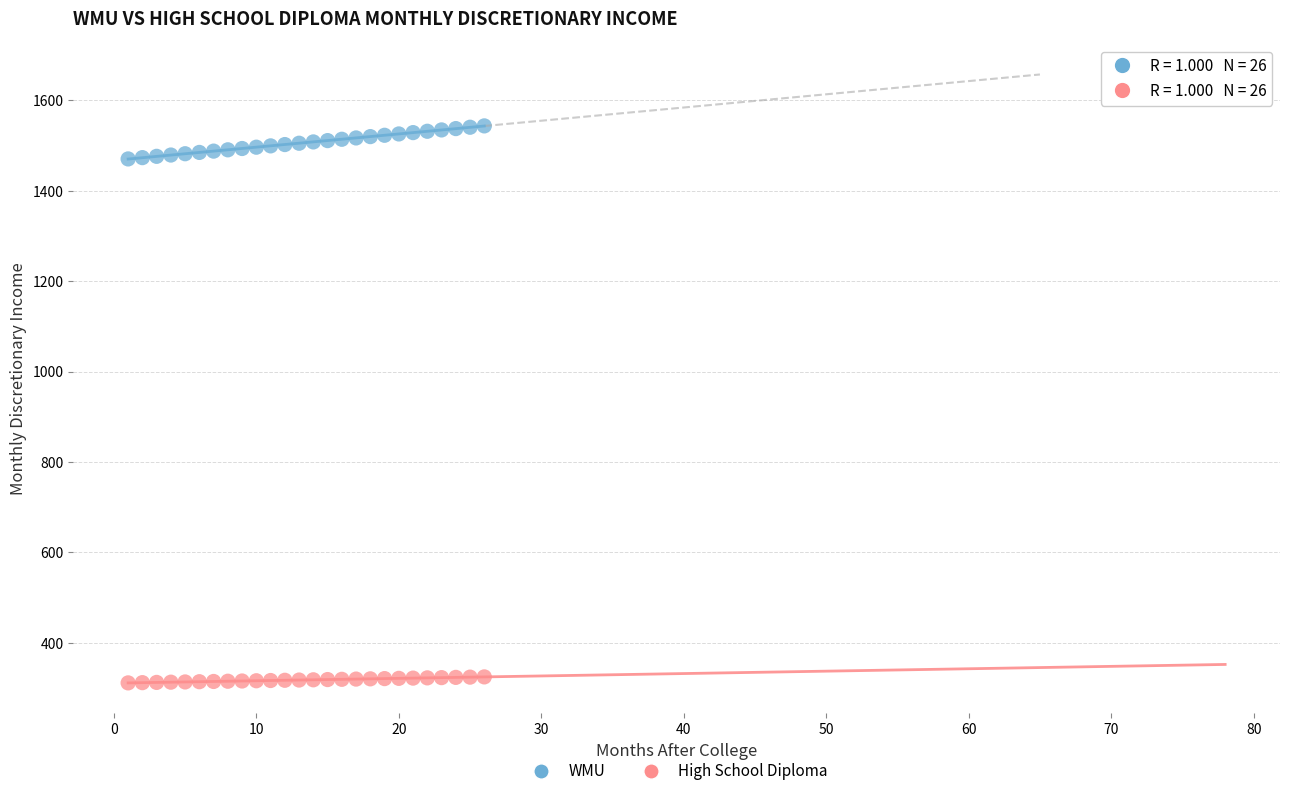

Across all data points, what is the range of X values (max minus min)?

25.0